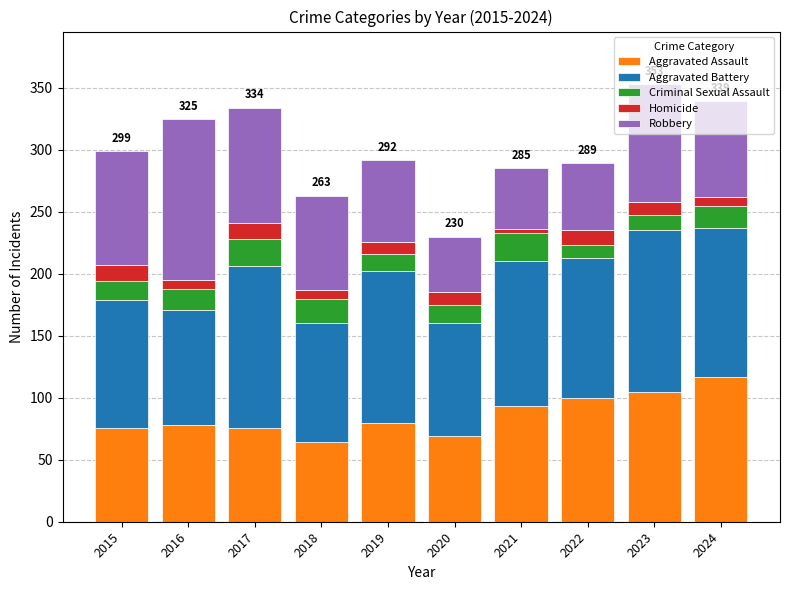

What is the total value across all series at 2023?

353